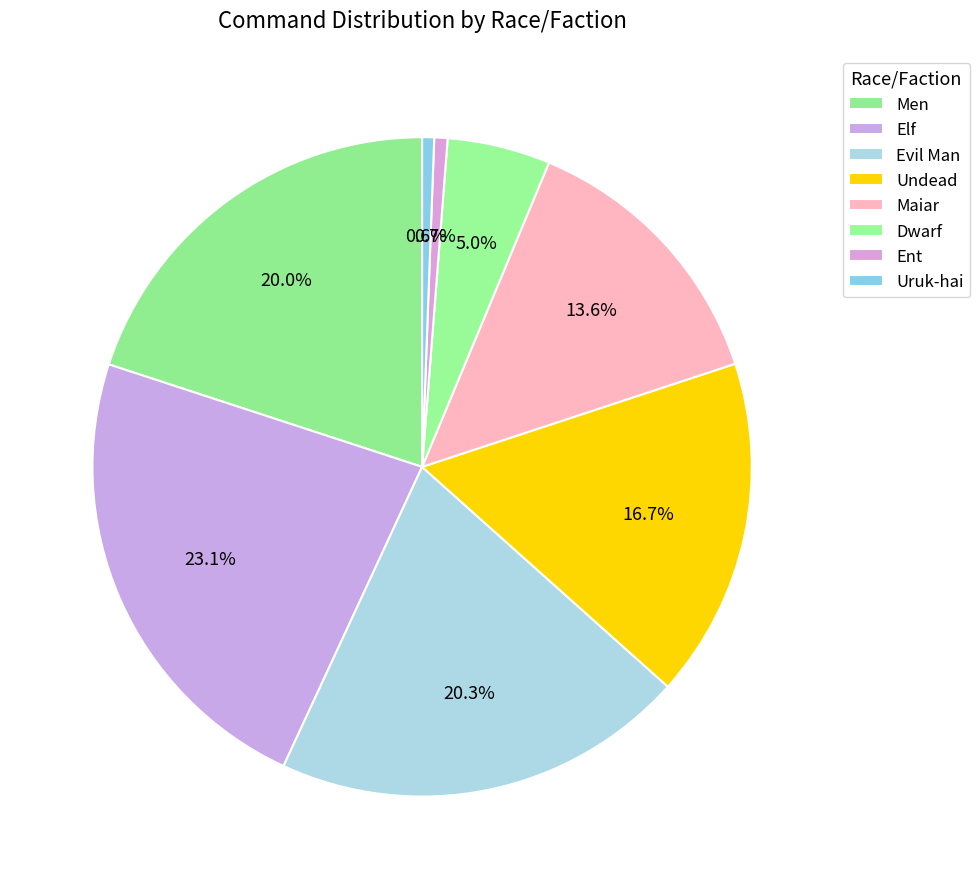

Combined, do Elf and Undead account for over 50%?

No